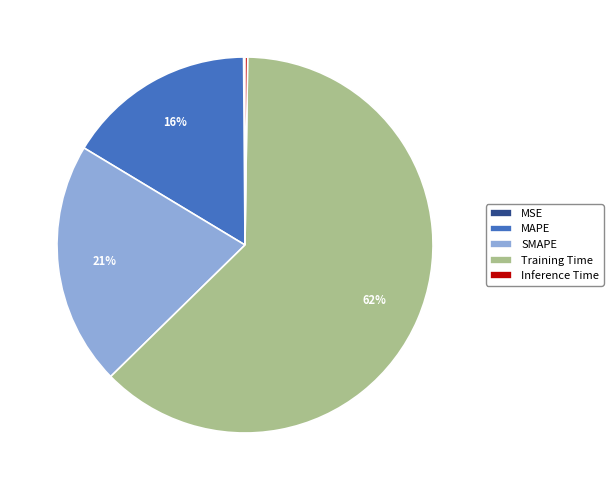

What percentage is the SMAPE slice, to the nearest percent?

21%